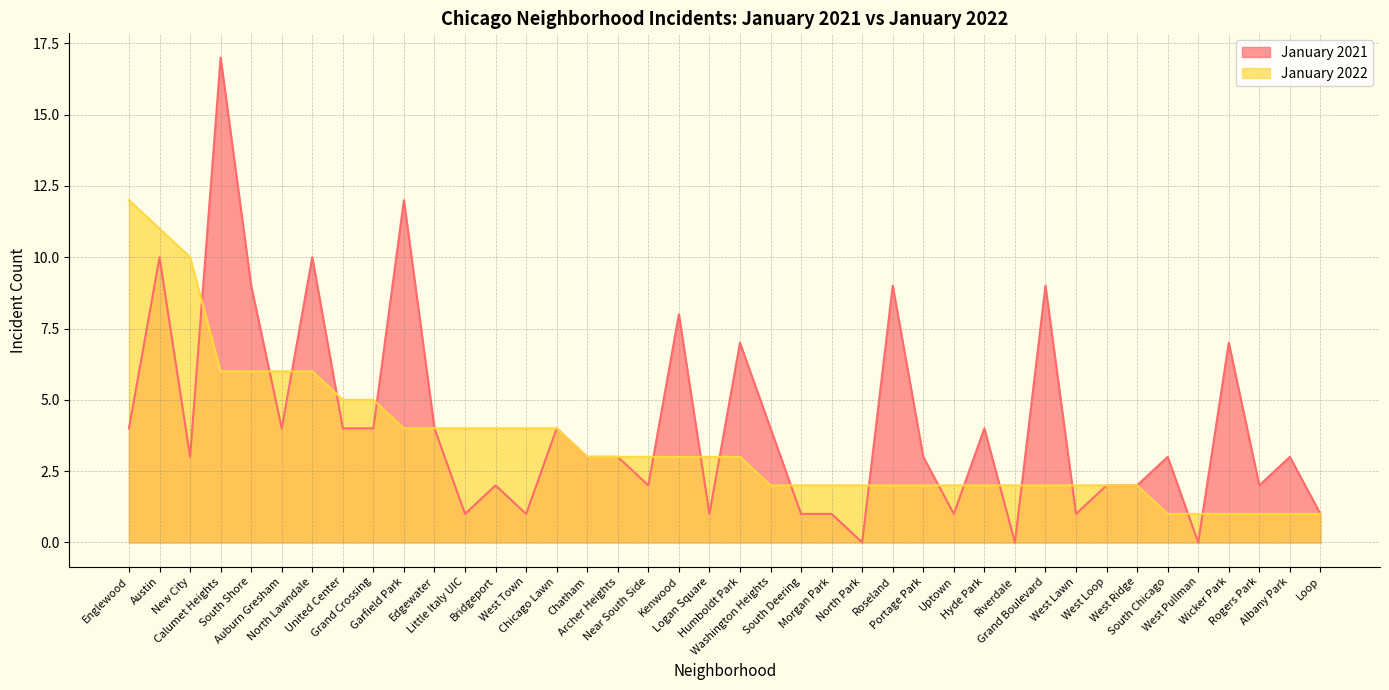

List the series in order of their peak value, highest first.

January 2021, January 2022